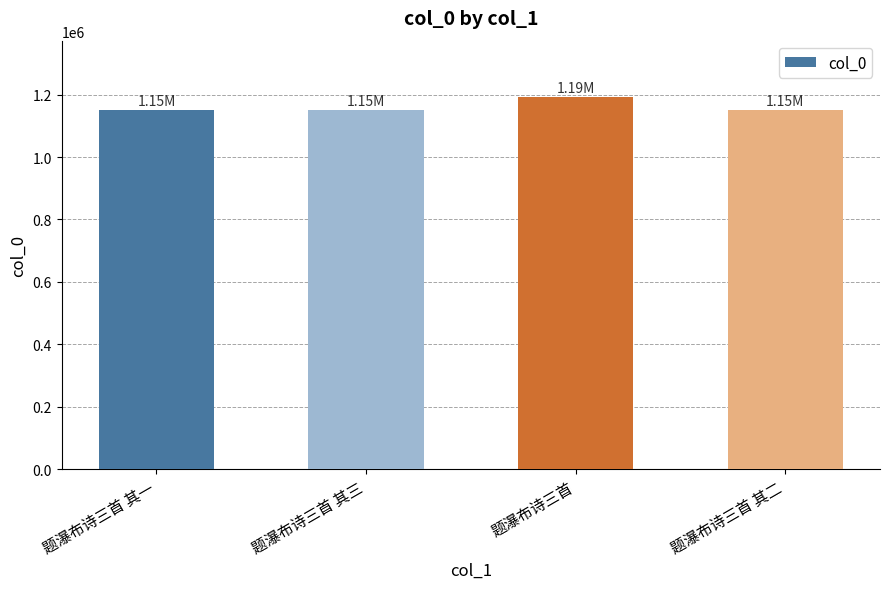

How many bars are there in total?

4